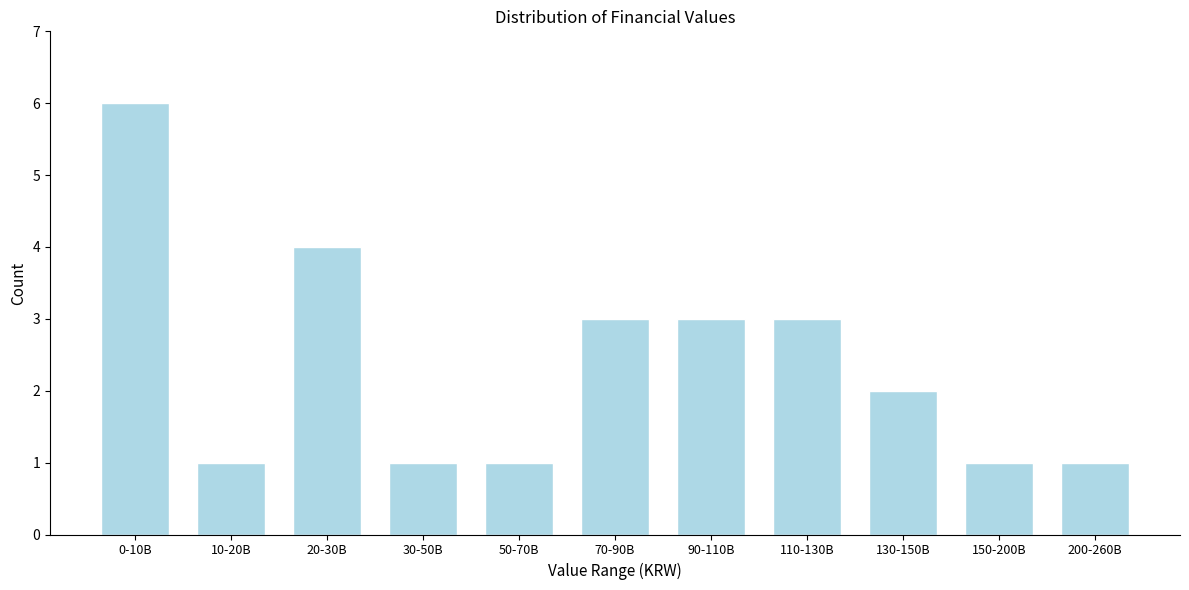

Reading left to right, transcribe all the data shown in this chart.

6	1	4	1	1	3	3	3	2	1	1